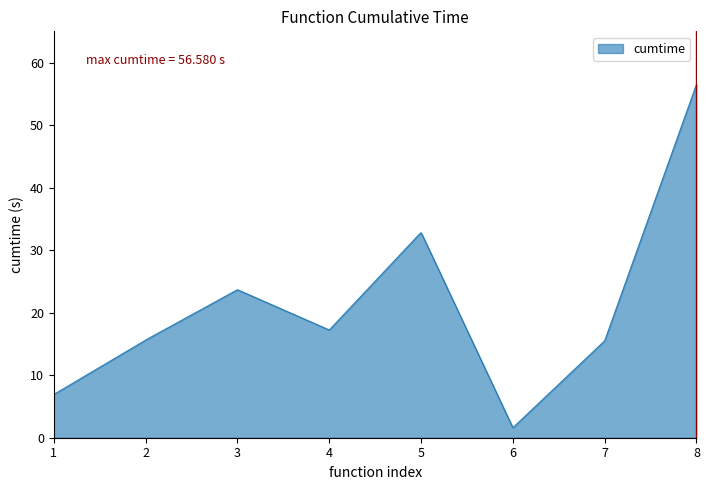

What is the minimum value shown in the chart?

1.6